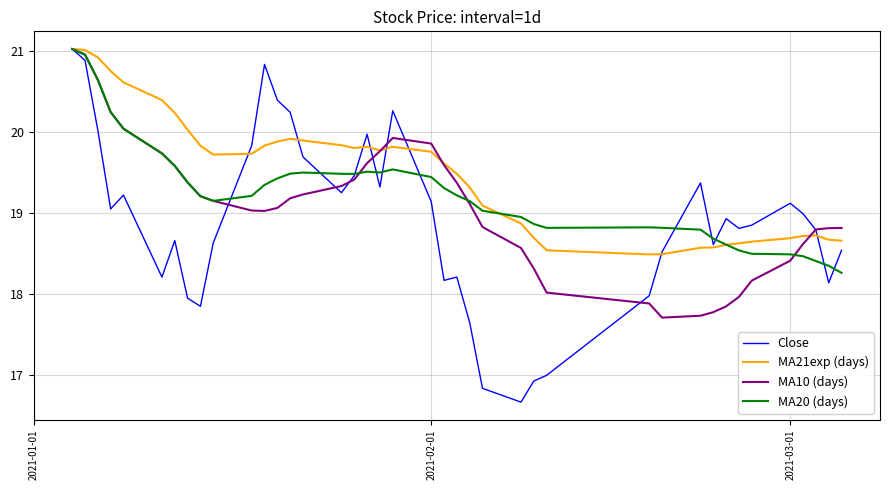

Which series has the largest total across all categories?

MA21exp (days)